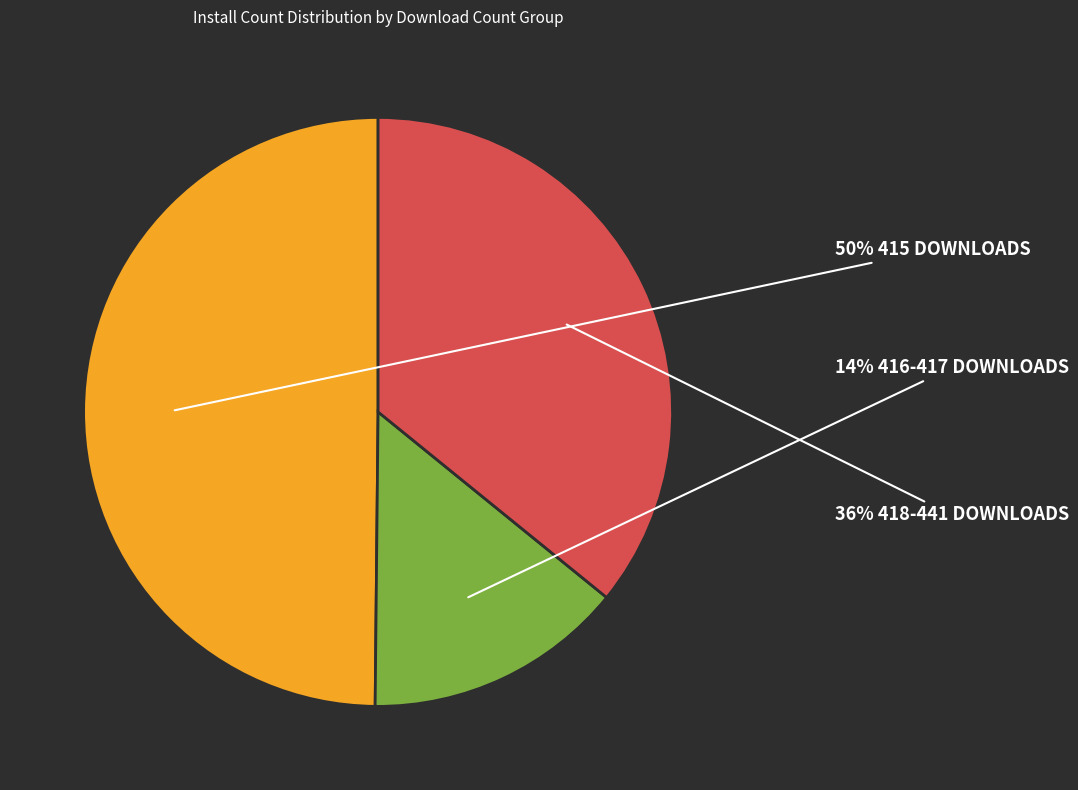

Does any single category account for the majority?

No